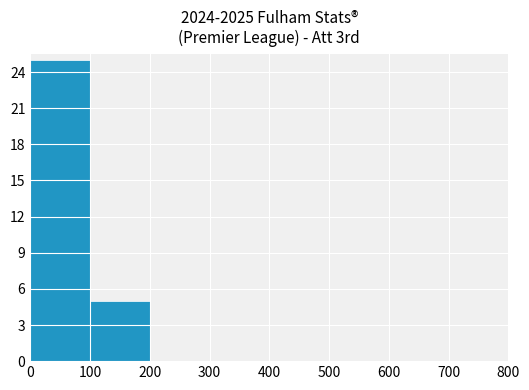

What is the change in value from 100 to 600?

-5